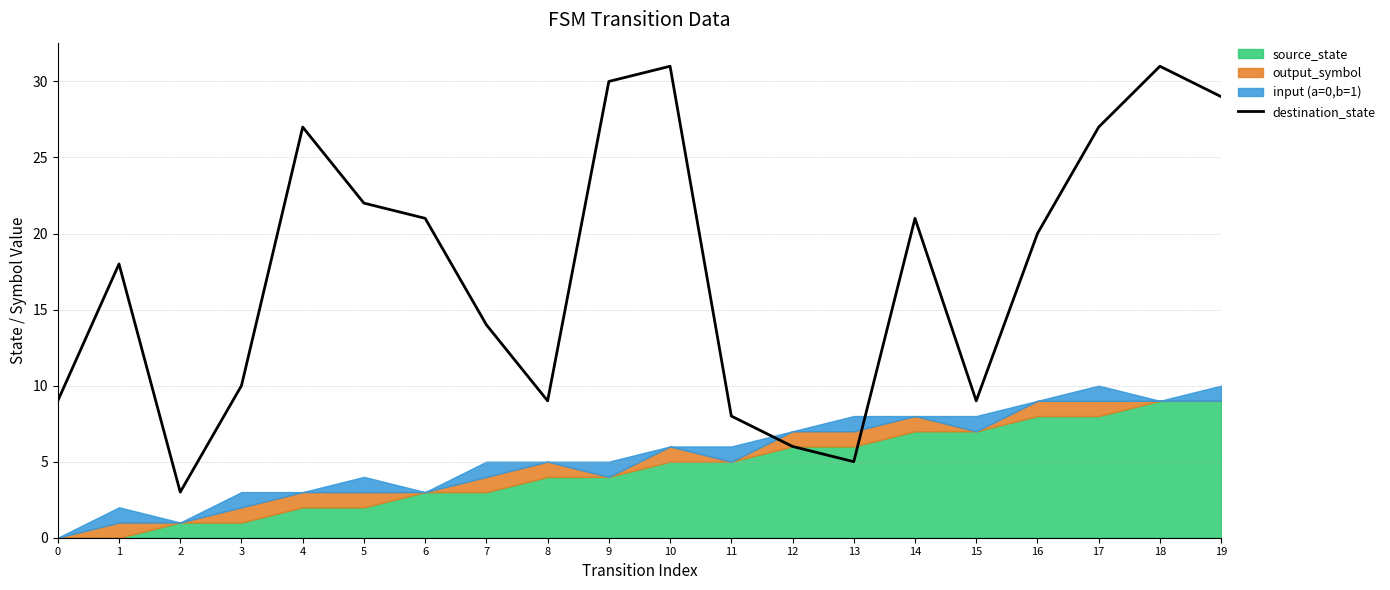

Does the chart have visible grid lines?

Yes